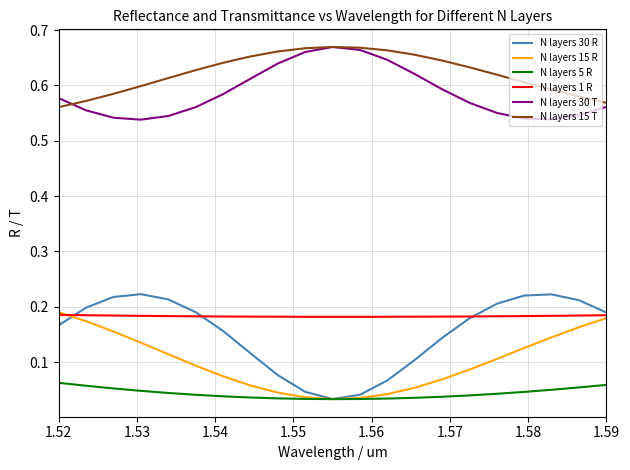

True or false: N layers 15 R and N layers 30 T intersect in this chart.

False